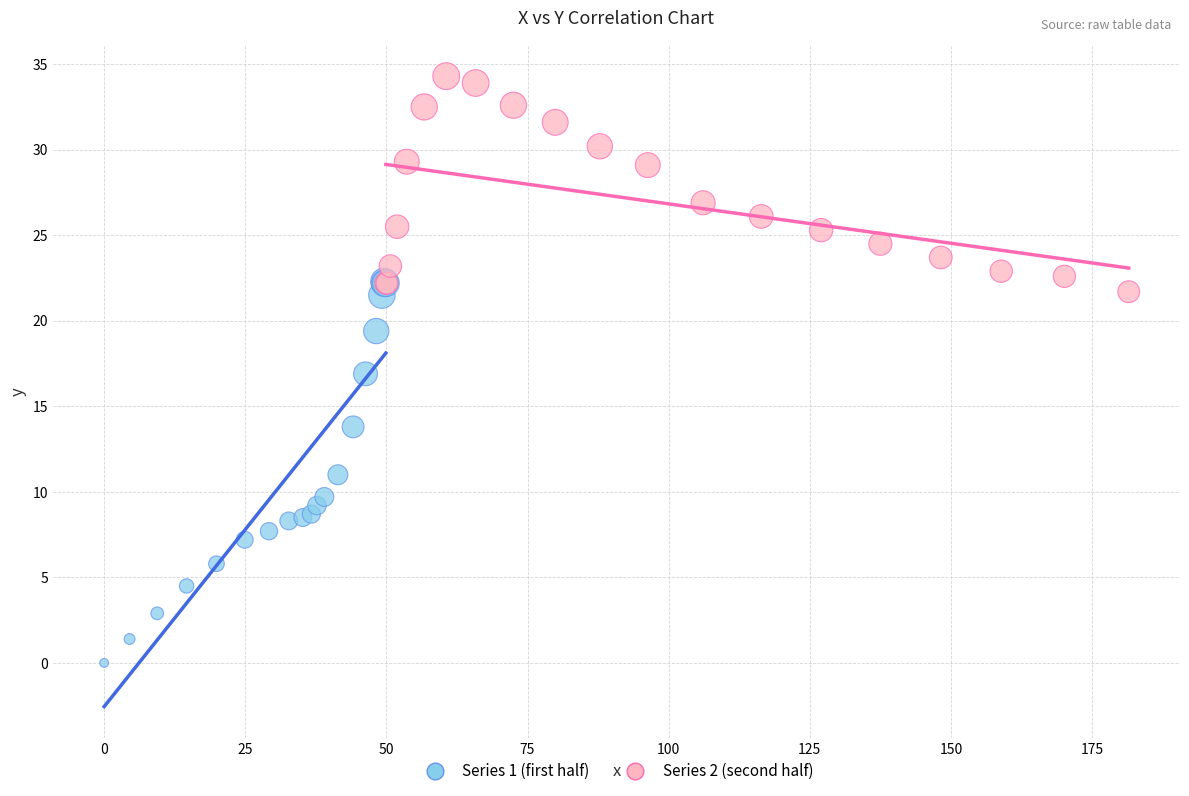

Which series reaches the maximum Y coordinate?

Series 2 (second half)